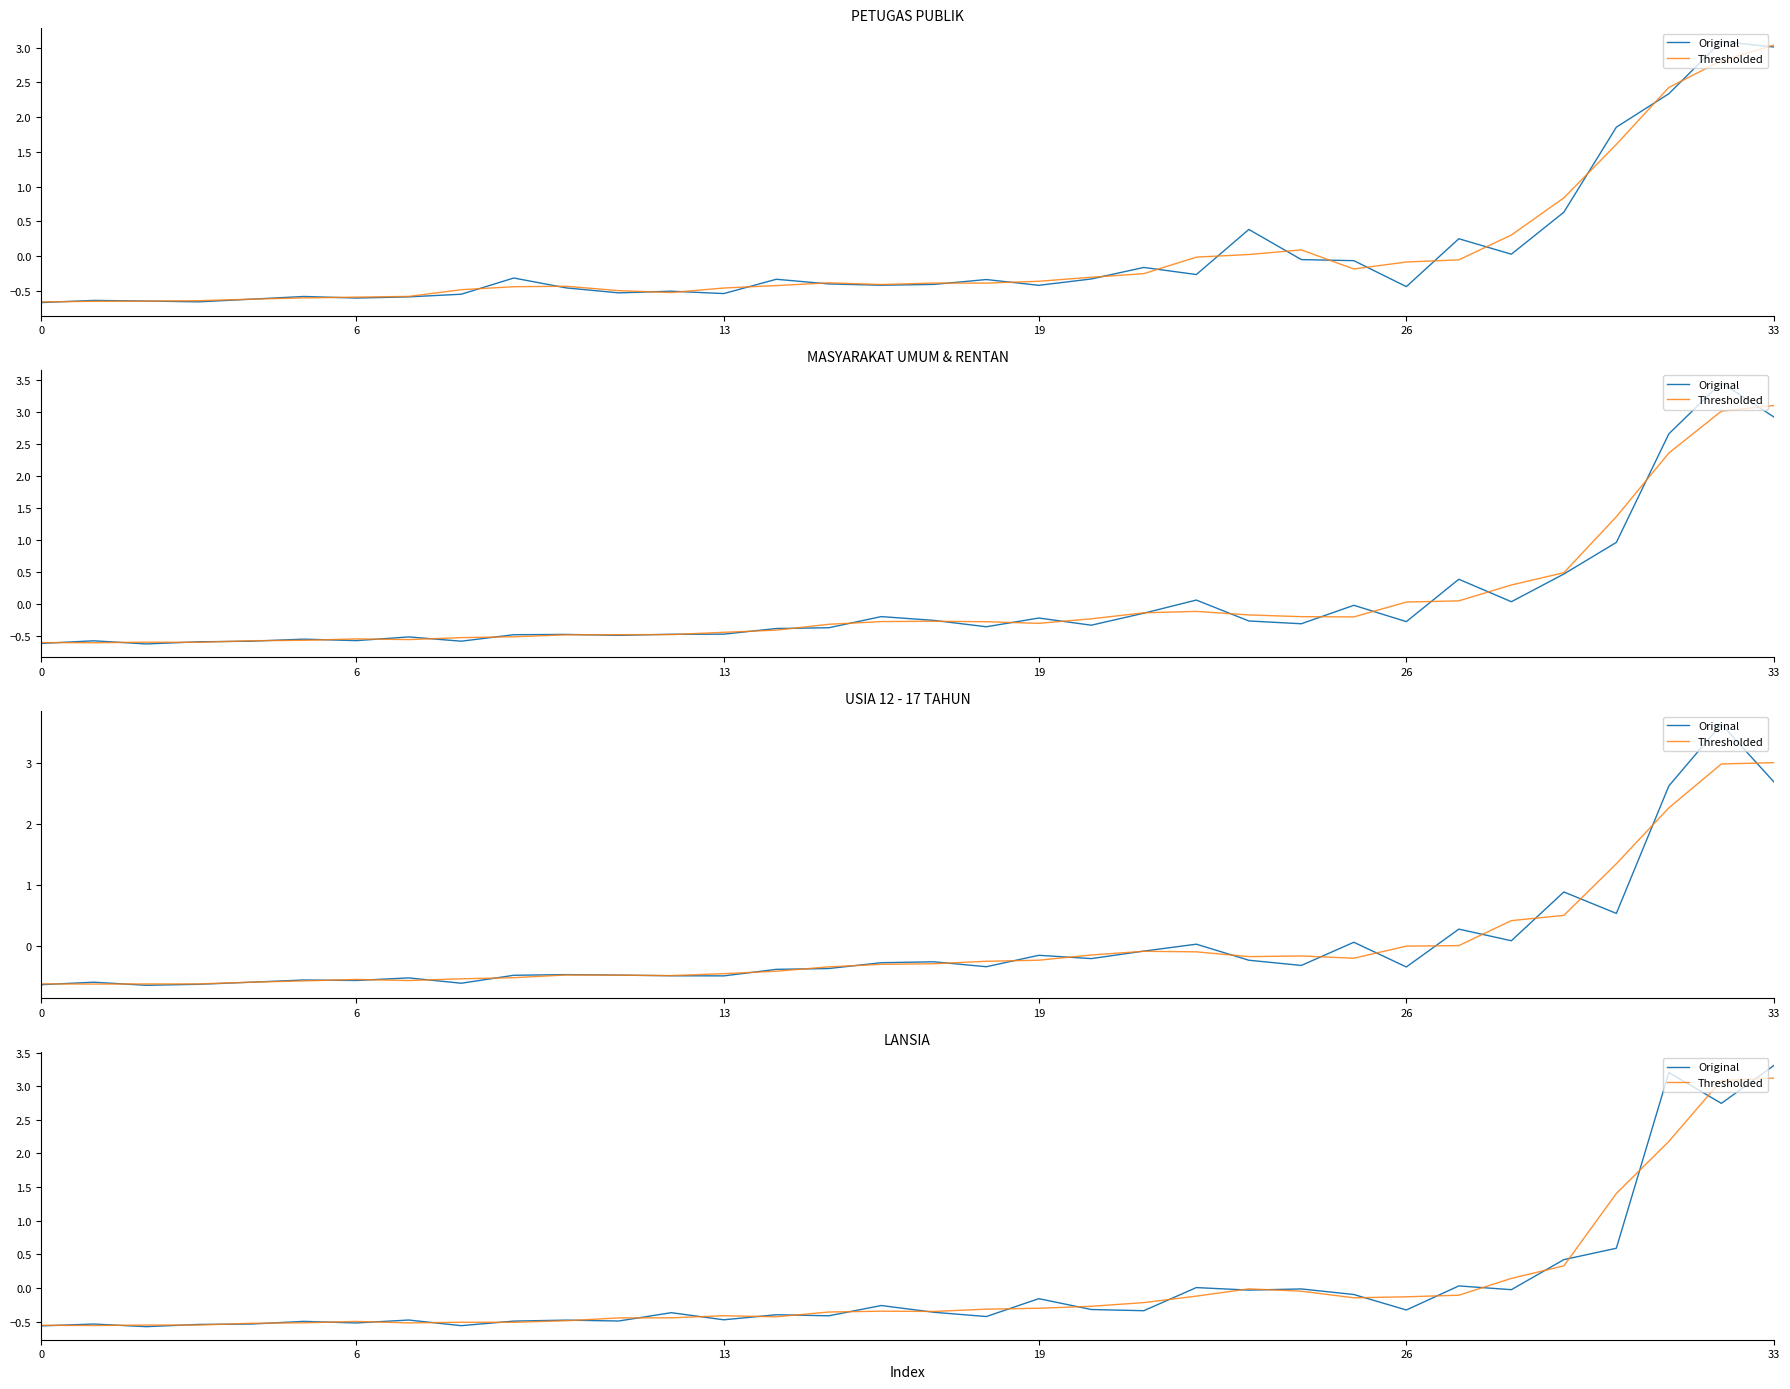

Is it true that Thresholded equals -0.3 at 20?

True